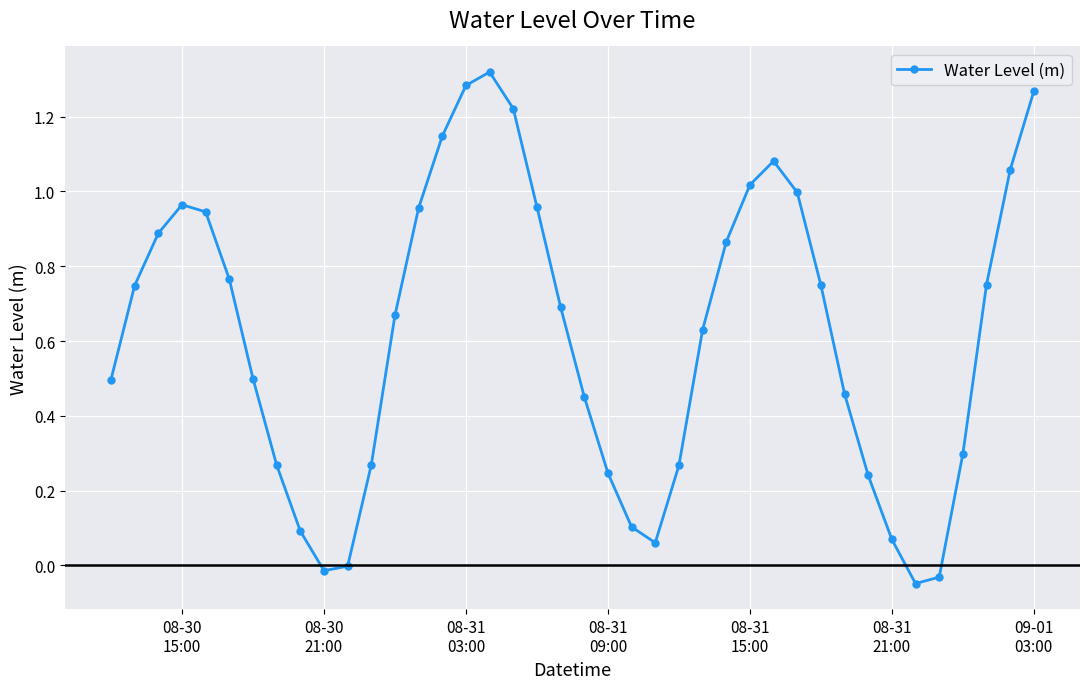

What is the difference between the maximum and second lowest values?

1.4